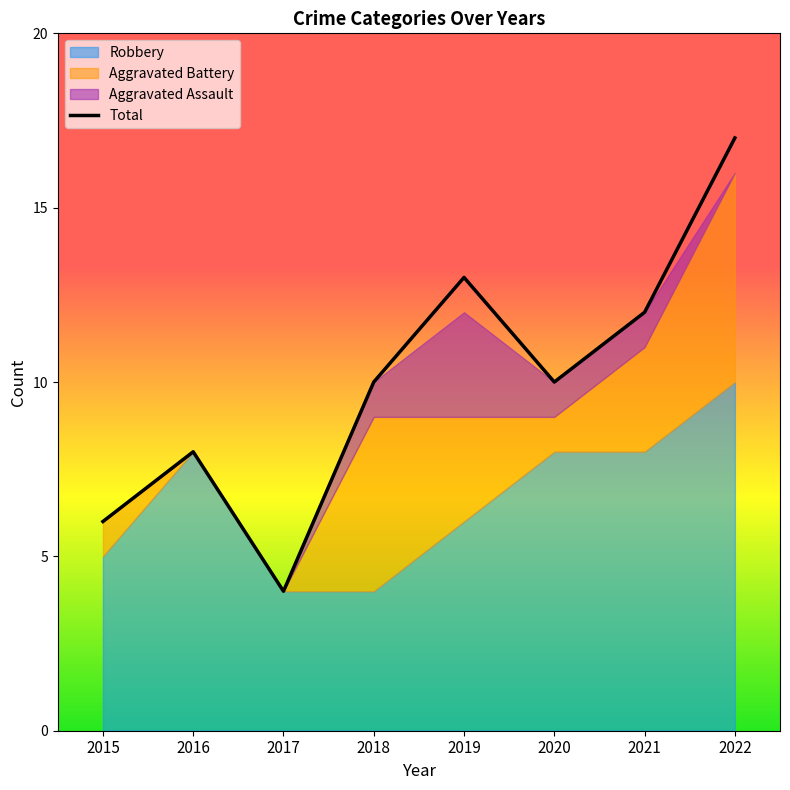

True or false: there are more than 1 points higher than both neighbors.

True